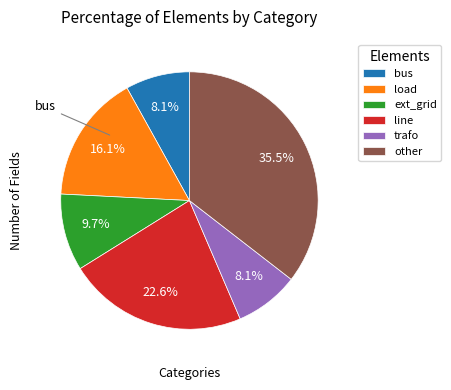

What is the ratio of the value at ext_grid to the value at bus?

1.2